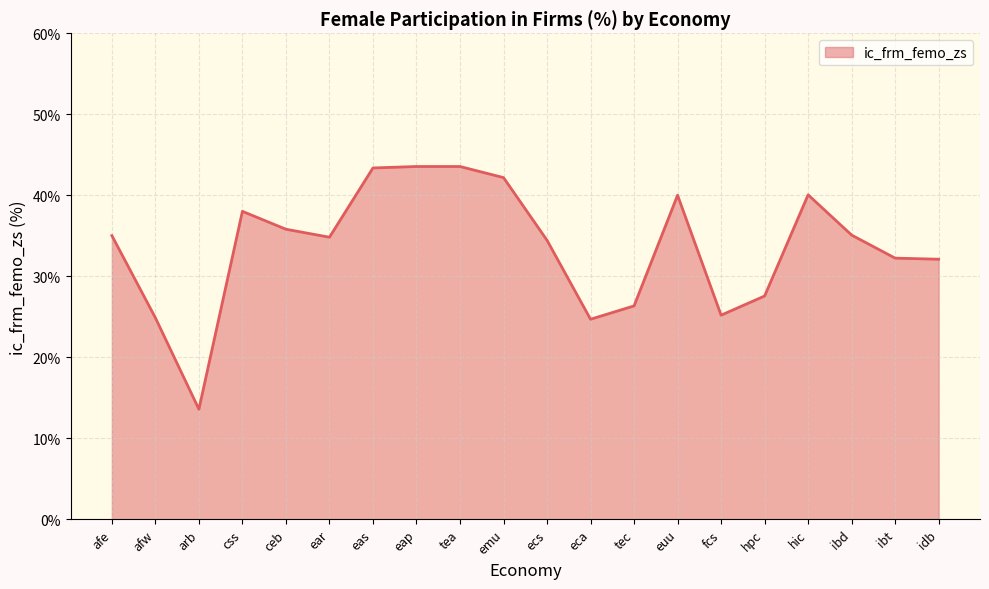

Between tec and hpc, which is larger?

hpc